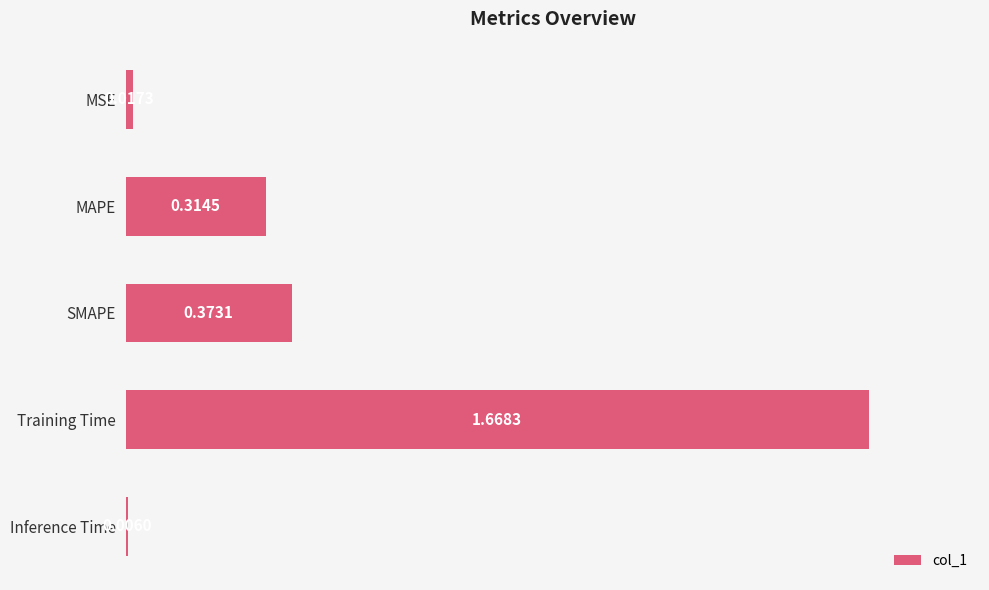

What is the sum of the values at MAPE and Training Time?

2.0